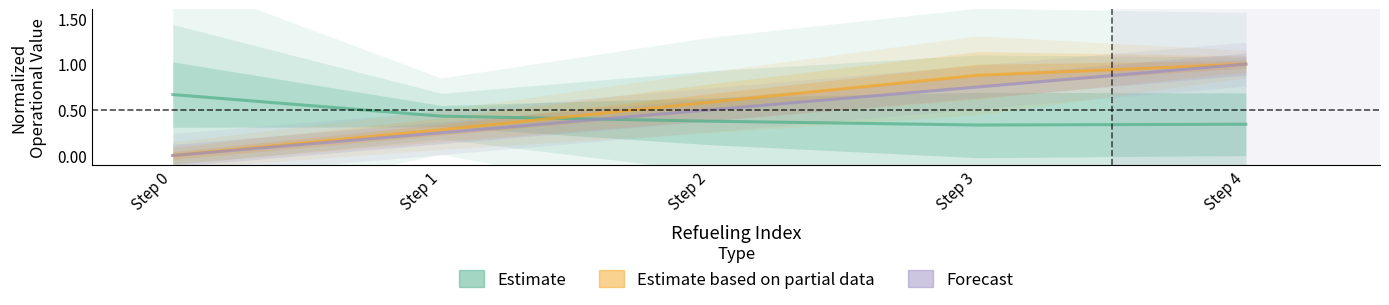

At which label is Estimate closest to 0?

Step 3